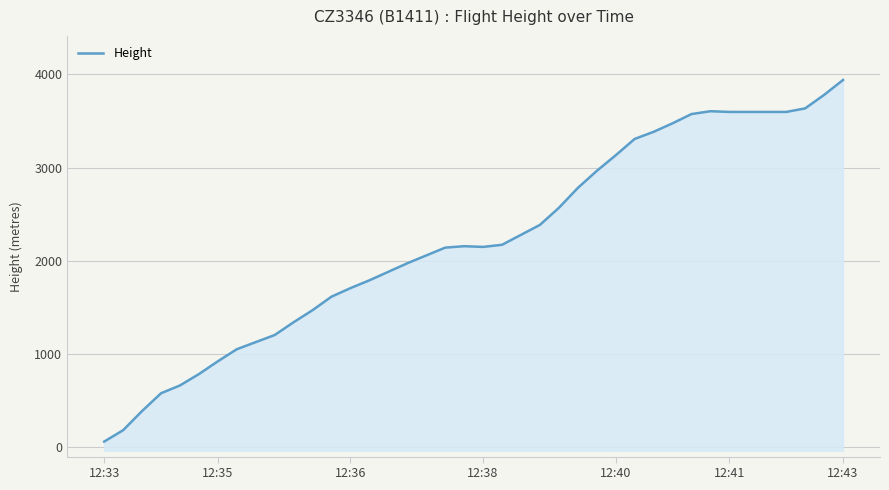

What is the approximate value at 19?

2156.5